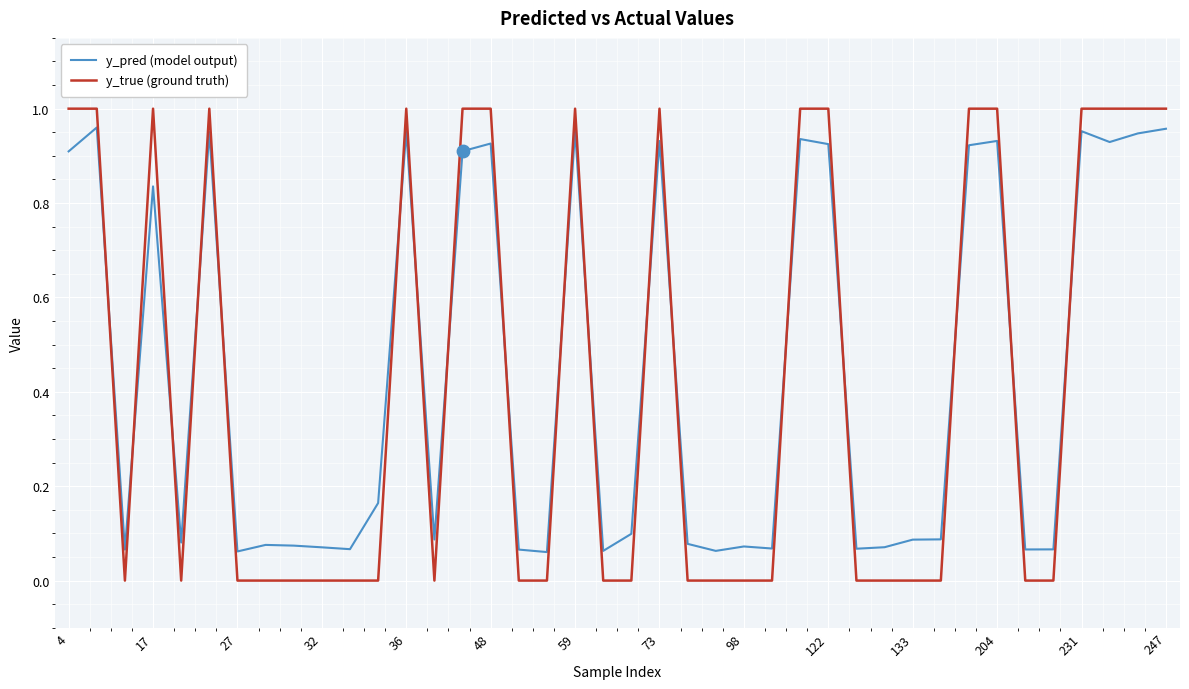

What are all the series names shown in the legend?

y_pred (model output), y_true (ground truth)